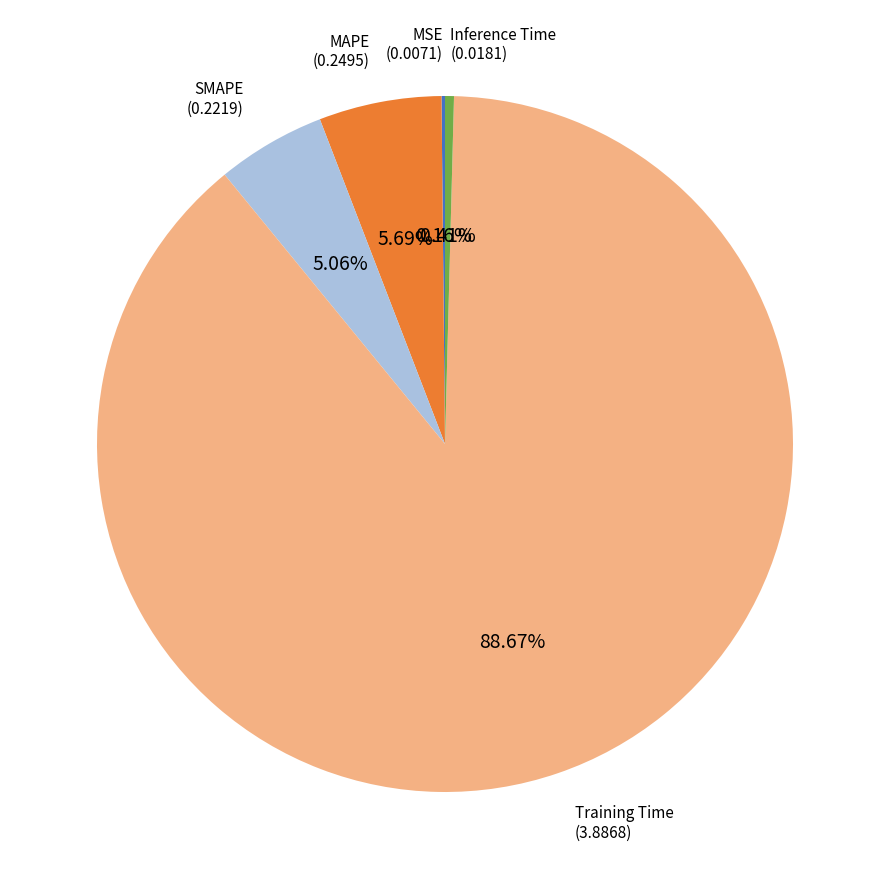

Which category accounts for the majority?

Training Time